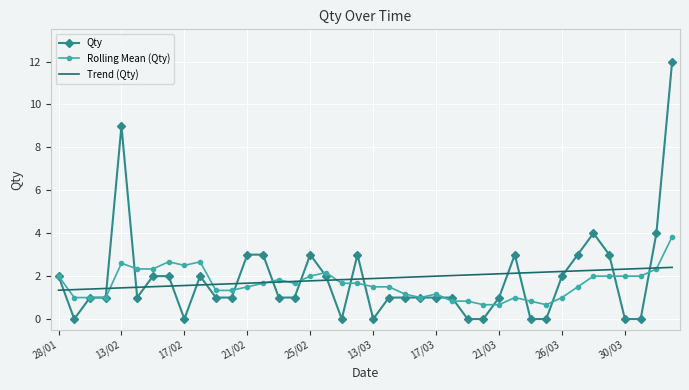

Rank the series by their maximum value, from lowest to highest.

Trend (Qty), Rolling Mean (Qty), Qty